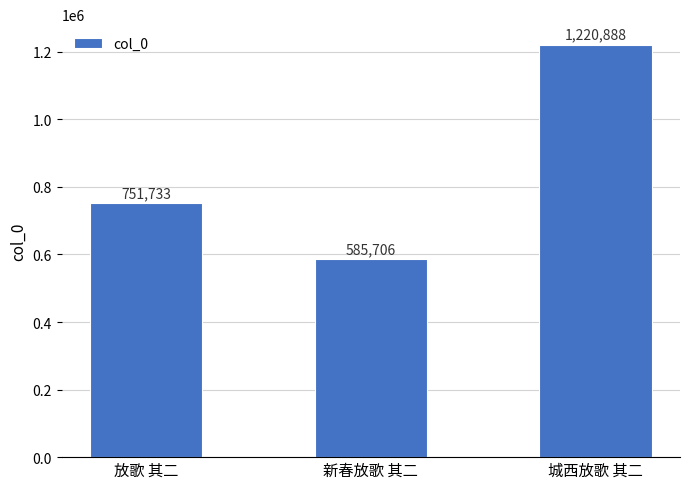

What is the sum of the values at 放歌 其二 and 城西放歌 其二?

1972621